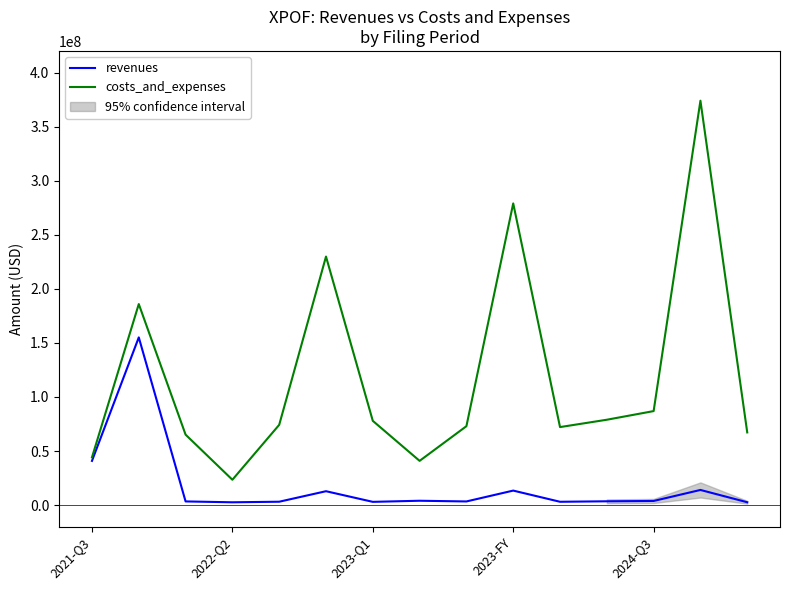

How many data points in costs_and_expenses are above 74196000?

7